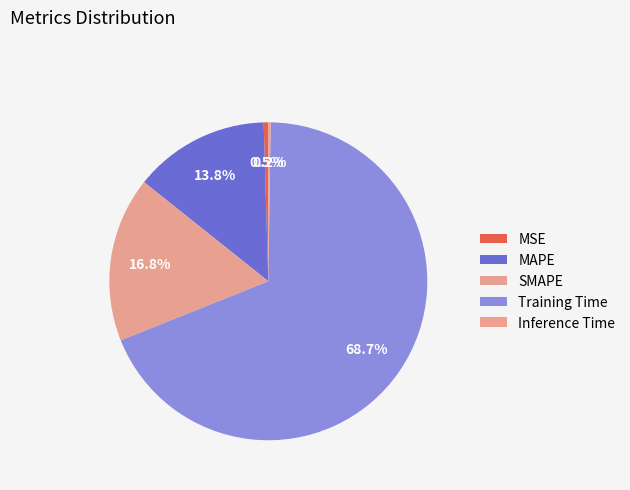

Is it true that MSE is 0% of the pie?

True